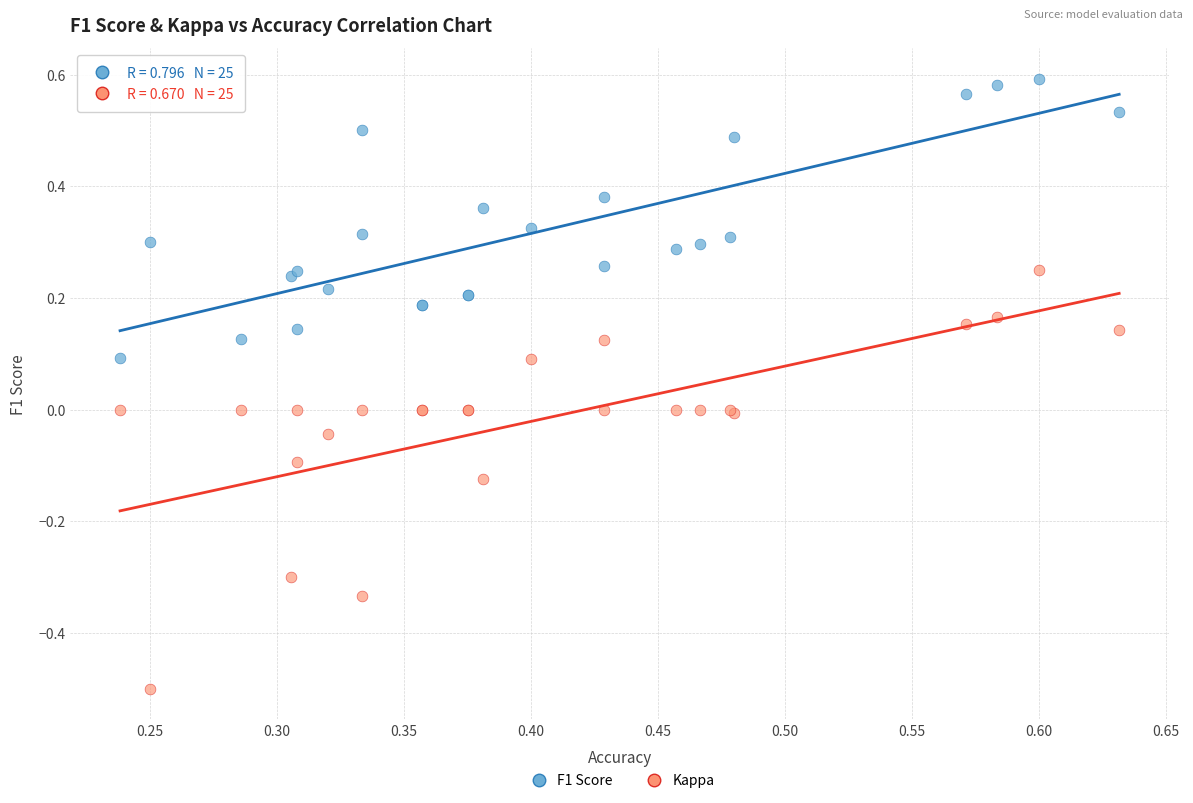

Which series contains the highest Y value?

F1 Score